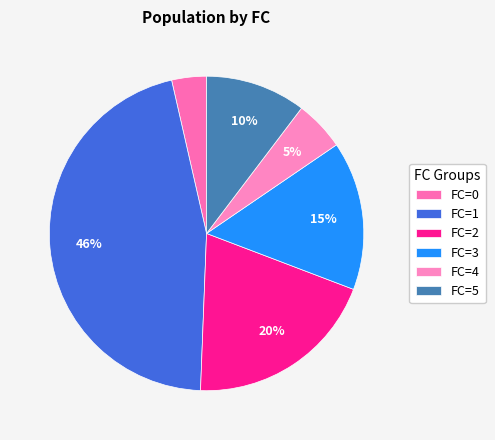

What is the largest slice in the pie chart?

FC=1